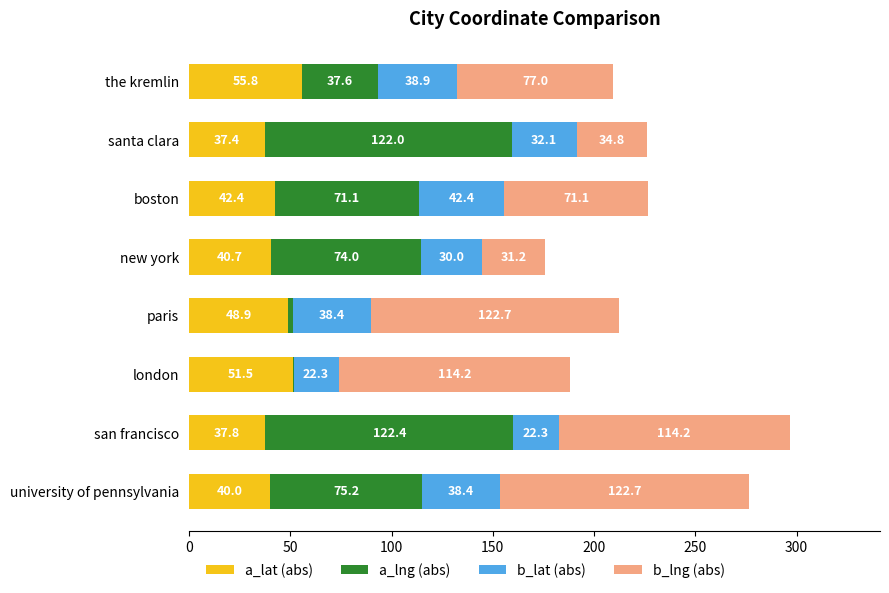

The value of a_lat (abs) at san francisco is 21.0. True or false?

False